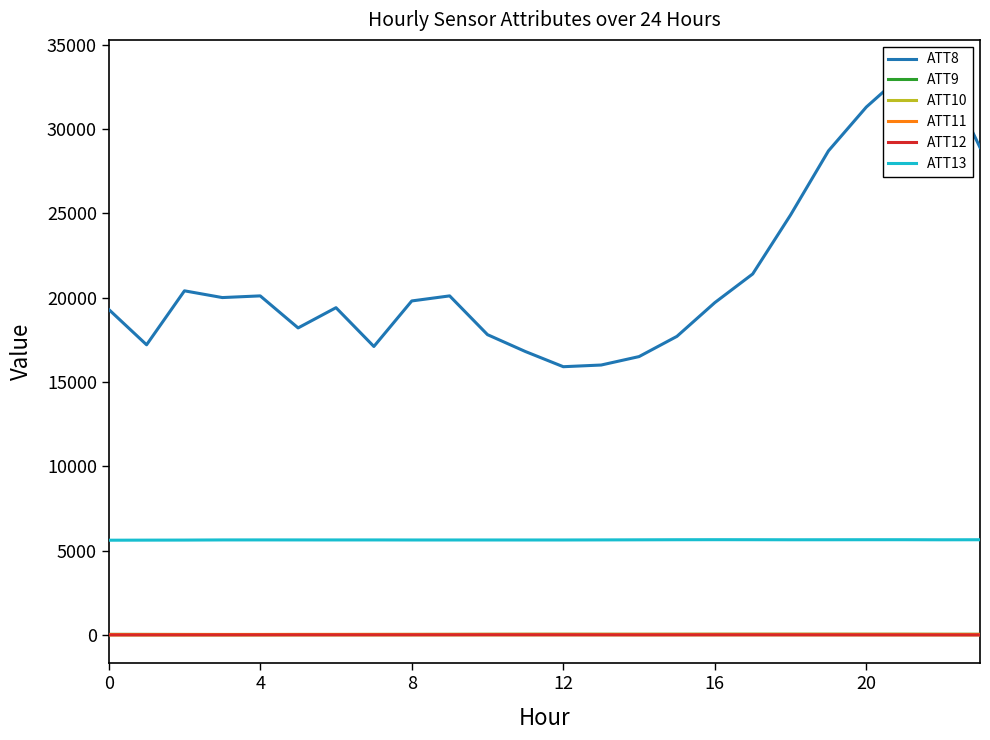

The ATT8 series shows 19700.0 at 16. True or false?

True